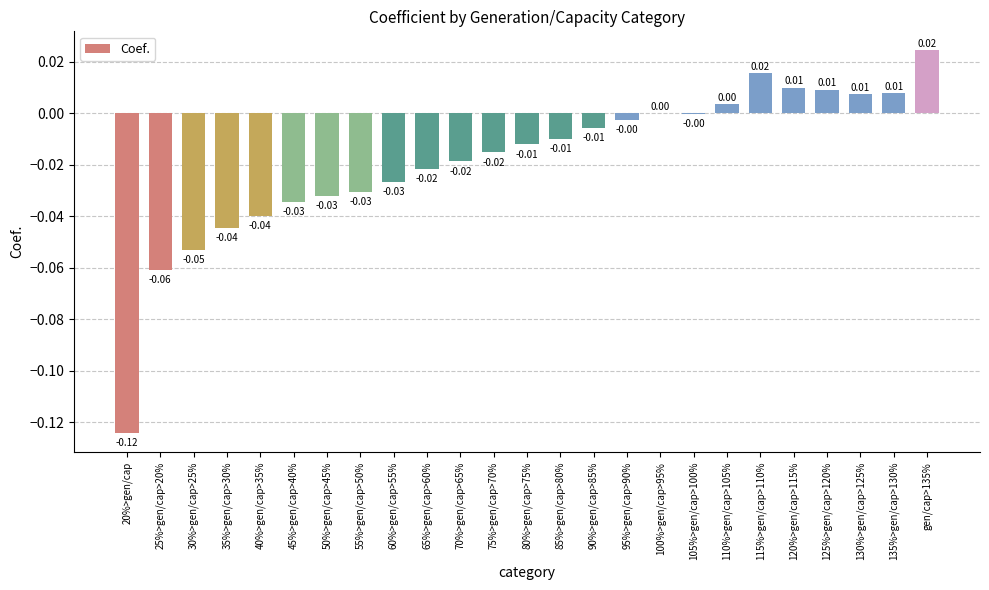

What is the change in value from 20%>gen/cap to 90%>gen/cap>85%?

+0.1